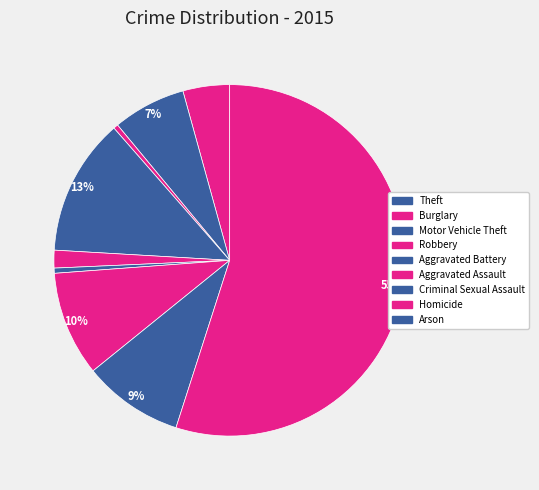

How many slices are in this pie chart?

9